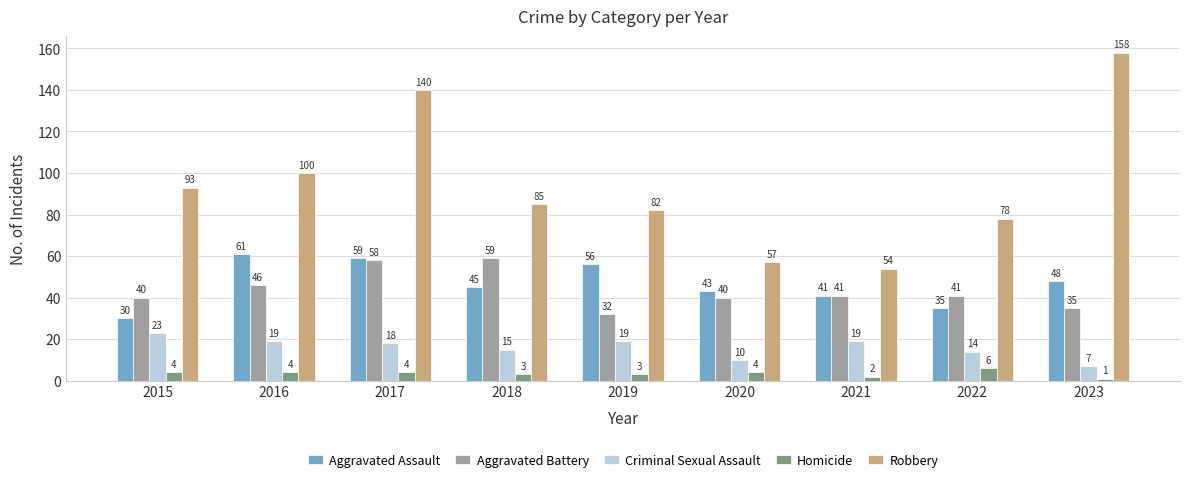

What is the difference between the maximum and minimum values in the Criminal Sexual Assault series?

16